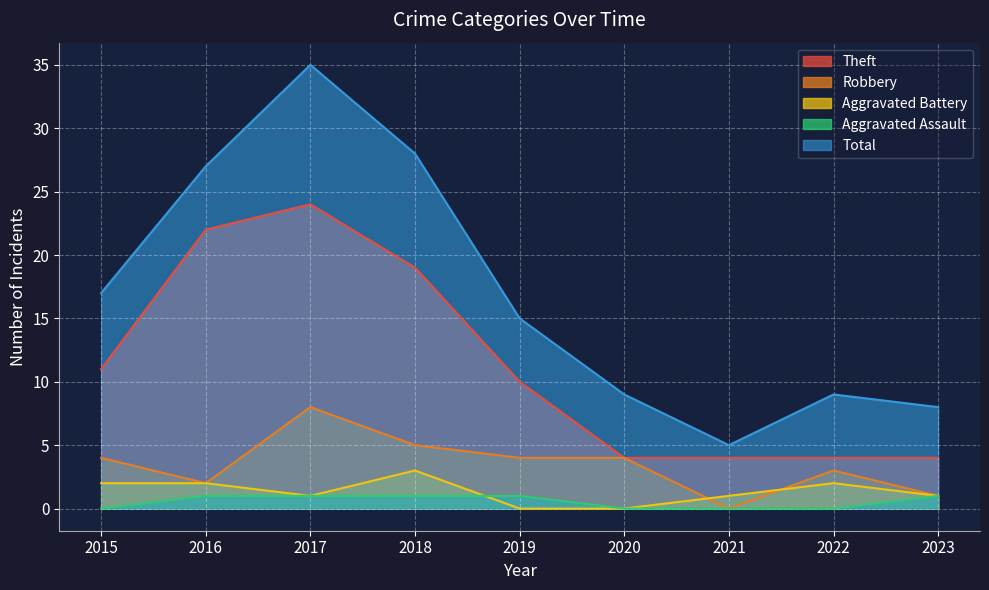

Reading left to right, list all the values displayed in this chart.

Theft: 11	22	24	19	10	4	4	4	4
Robbery: 4	2	8	5	4	4	0	3	1
Aggravated Battery: 2	2	1	3	0	0	1	2	1
Aggravated Assault: 0	1	1	1	1	0	0	0	1
Total: 17	27	35	28	15	9	5	9	8